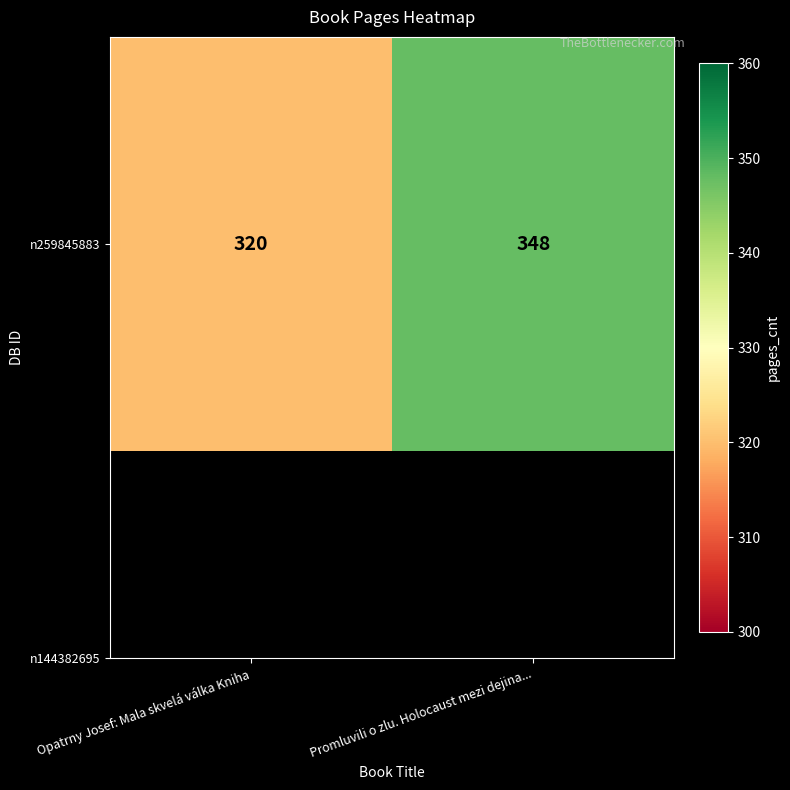

Count the values in the range 320 to 348.

2